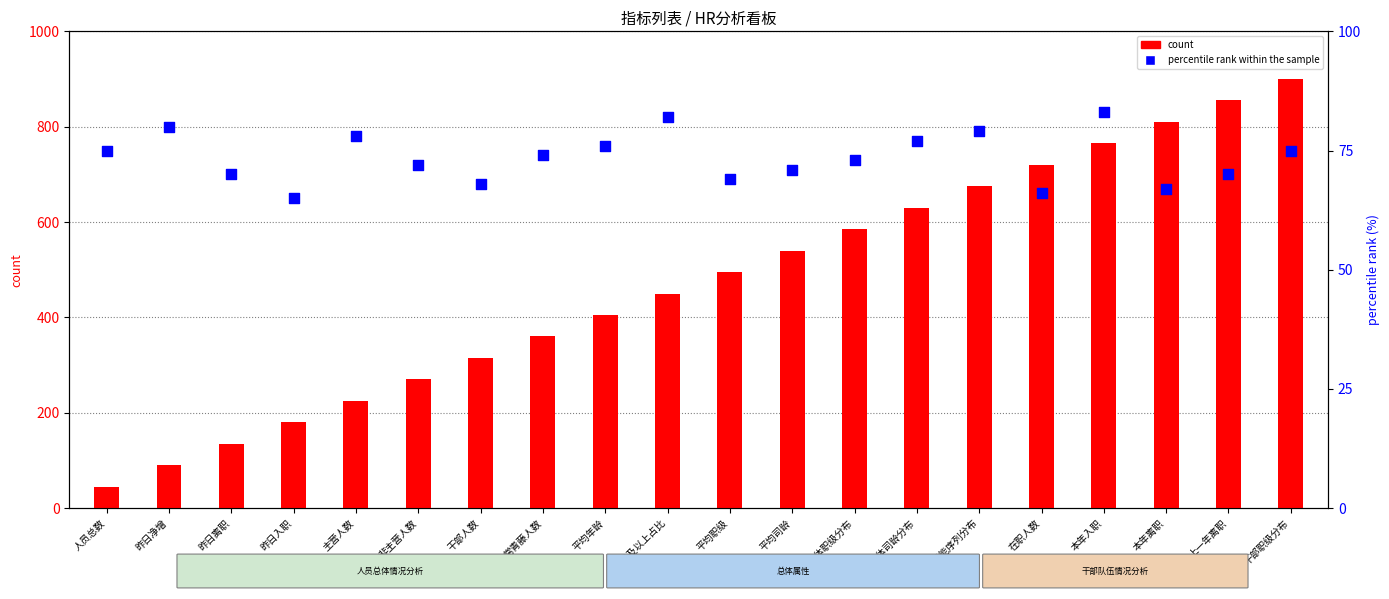

At how many categories does at least one series exceed 341?

13